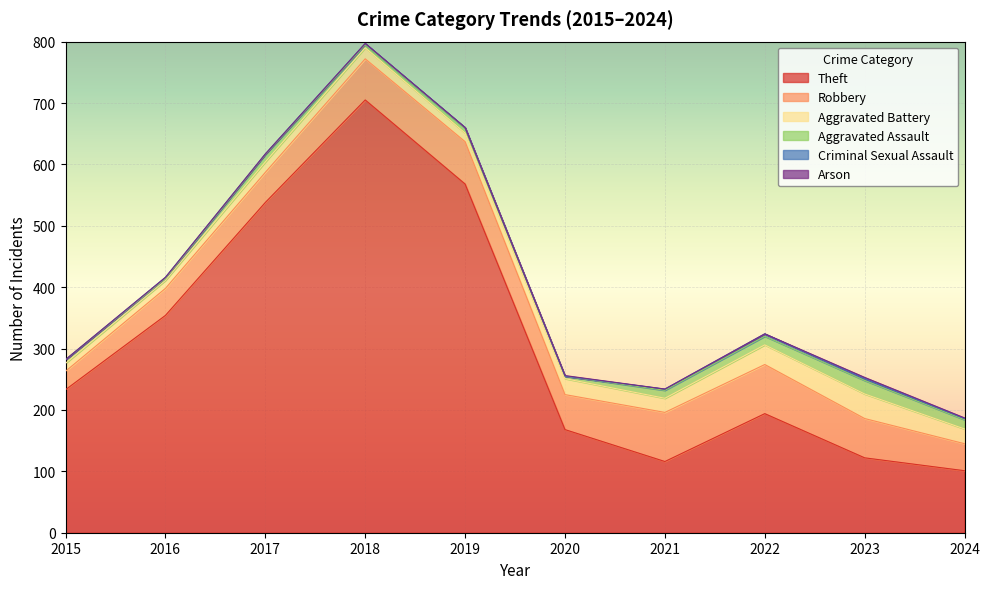

What is the difference between the highest and lowest values at 2023?

120